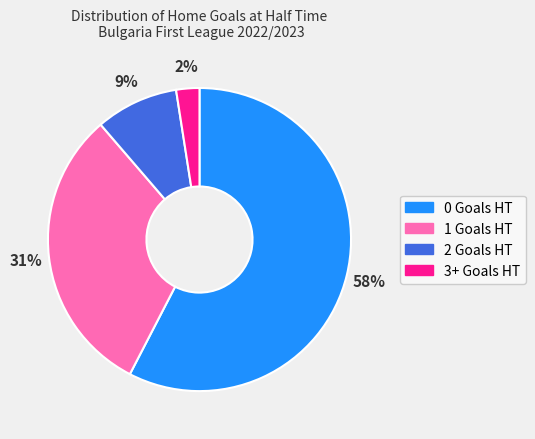

The 2 Goals HT slice represents 9% of the pie. True or false?

True